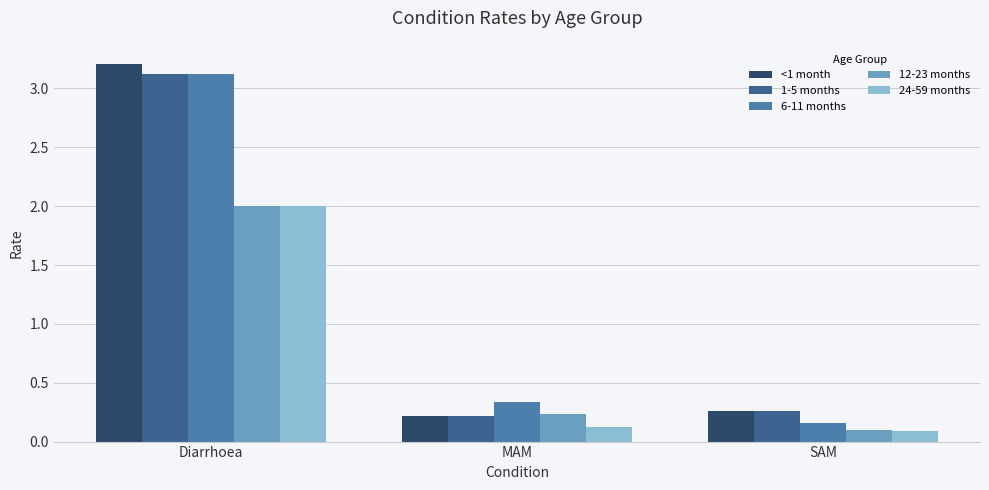

Which series changed the most between MAM and SAM?

6-11 months